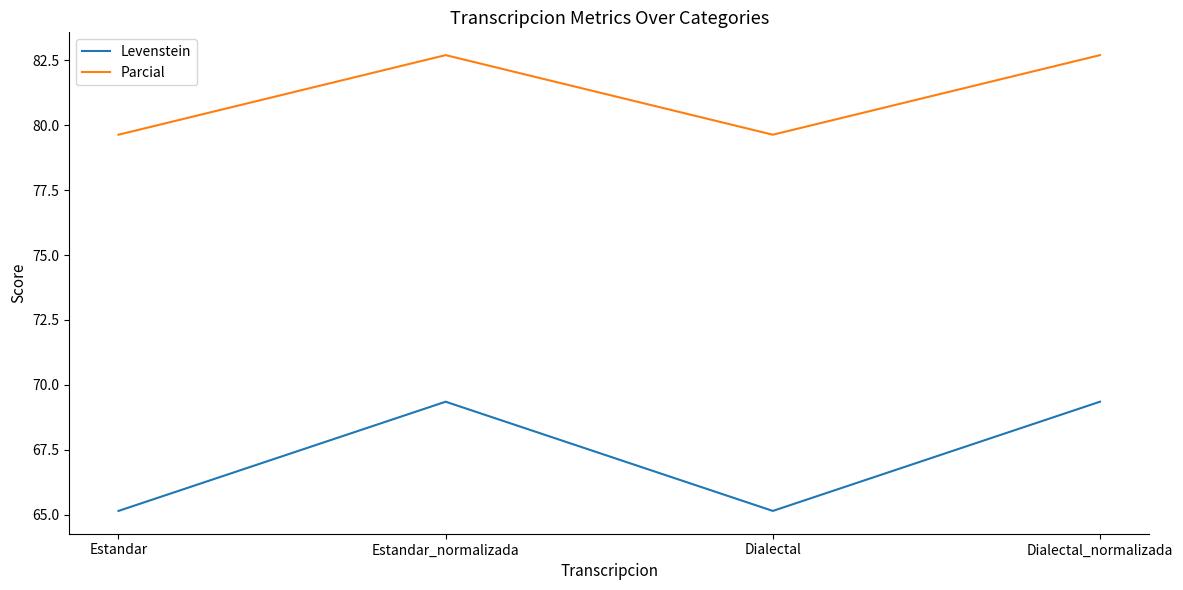

What is the spread (max minus min) of values at Dialectal?

14.5